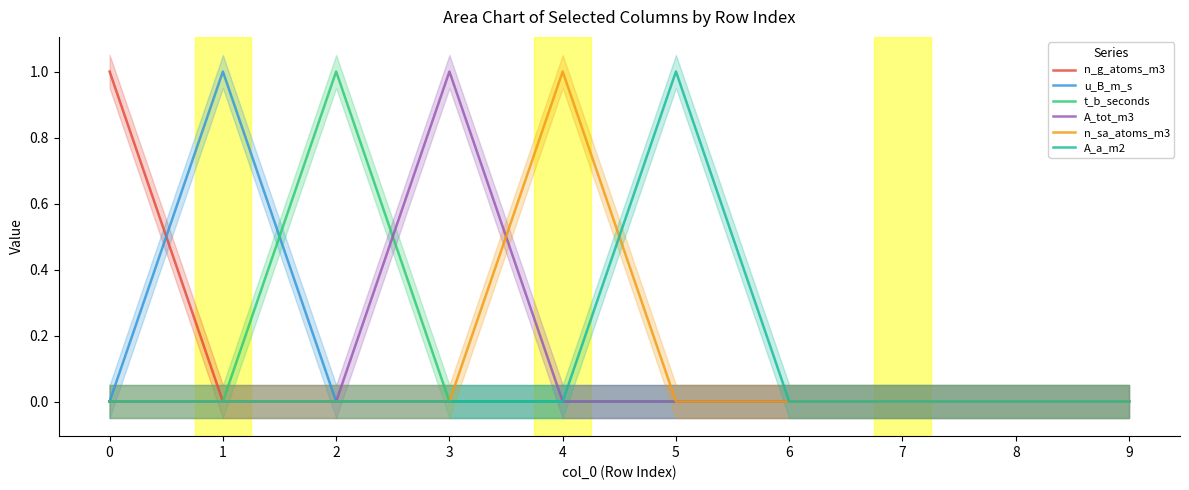

Is it true that A_tot_m3 equals 0 at 9?

True